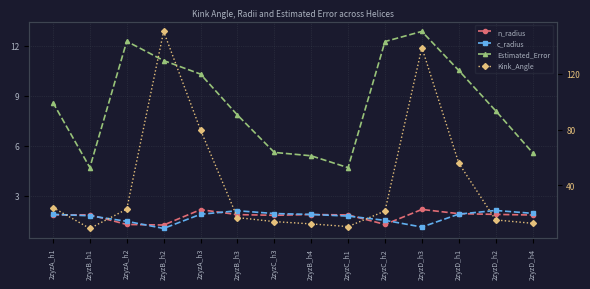

True or false: Estimated_Error and c_radius intersect in this chart.

False